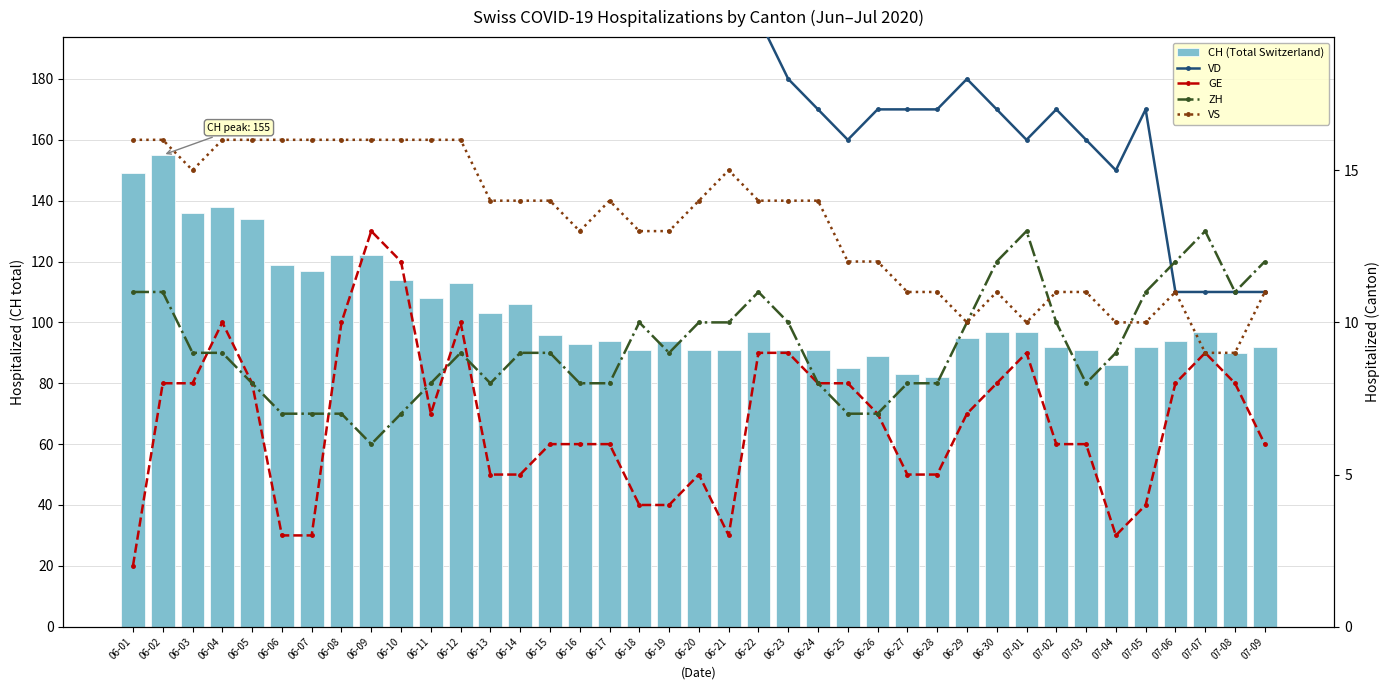

What is the maximum value shown in the chart?

155